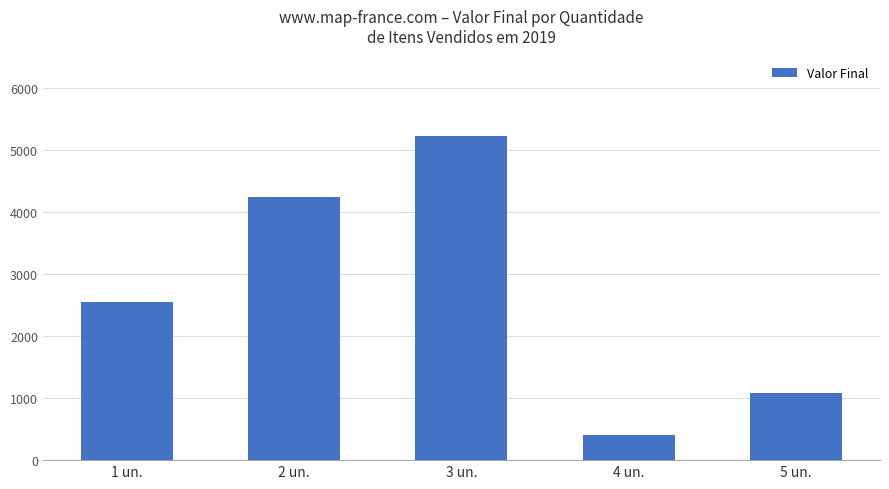

Reading left to right, extract all data points from this chart.

2560	4250	5226	400	1085